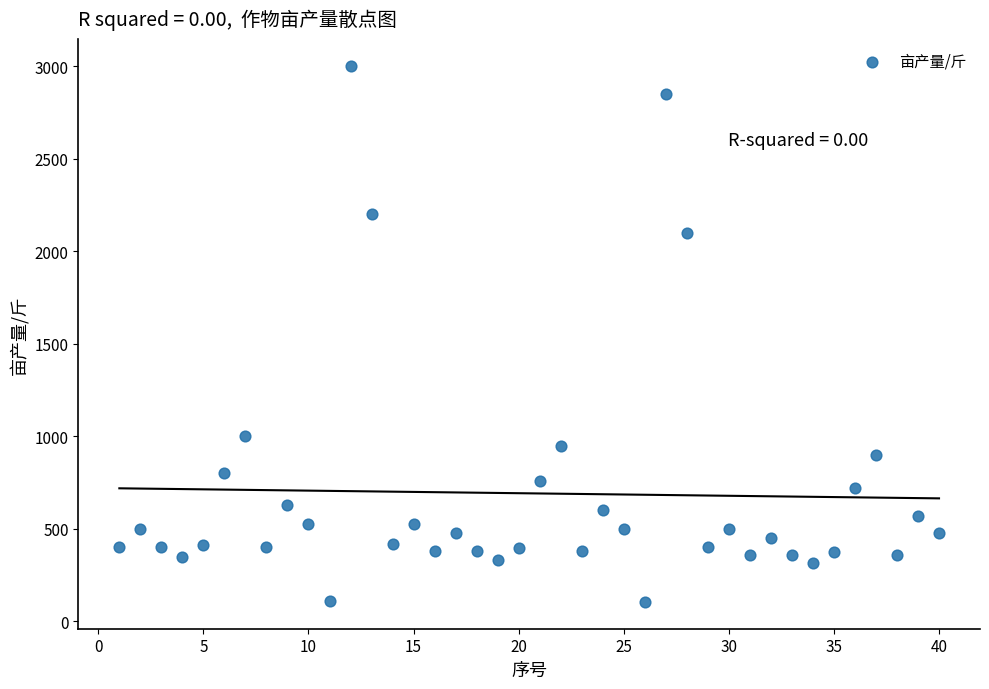

What is the range of X values (max minus min)?

39